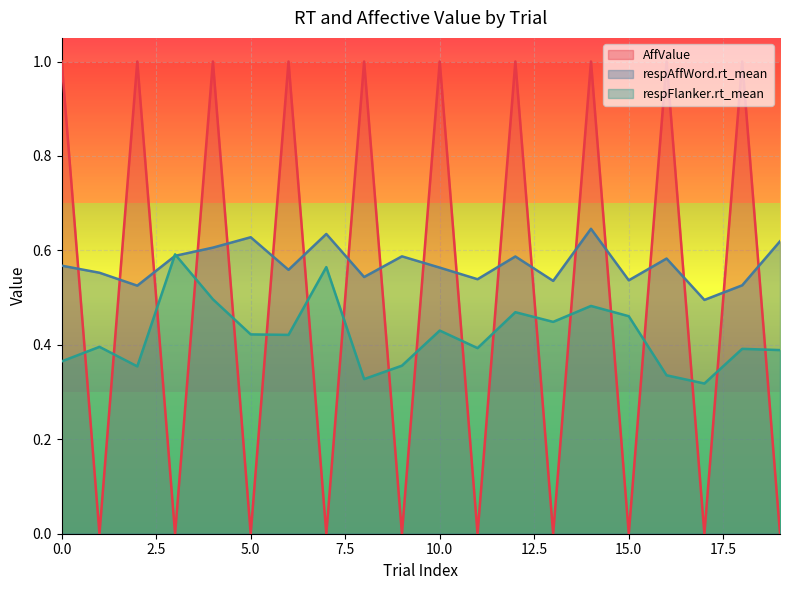

What is the minimum value for respFlanker.rt_mean?

0.3